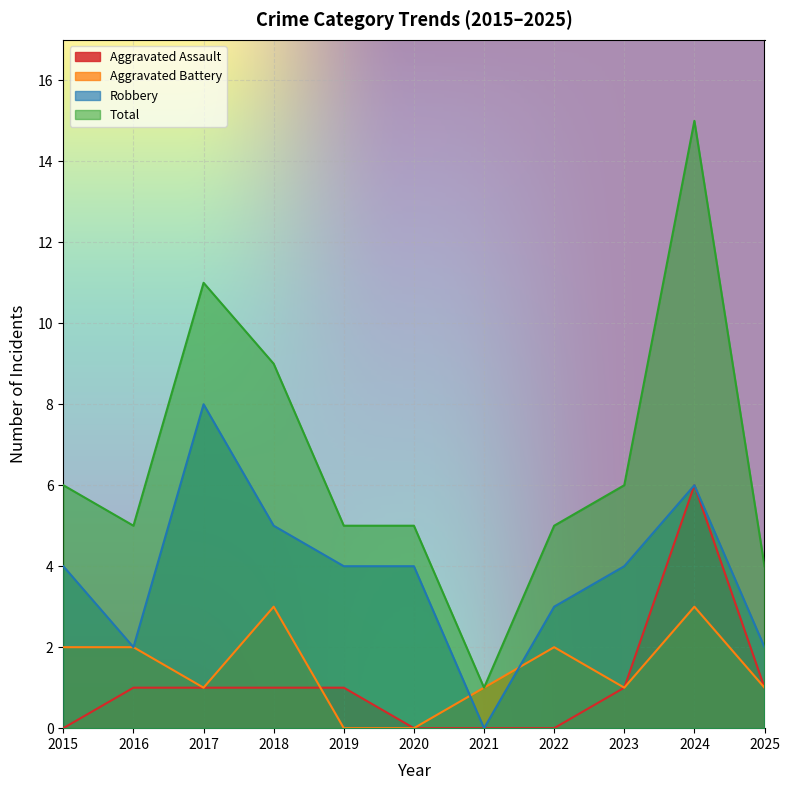

At which label is Total closest to 8?

2018